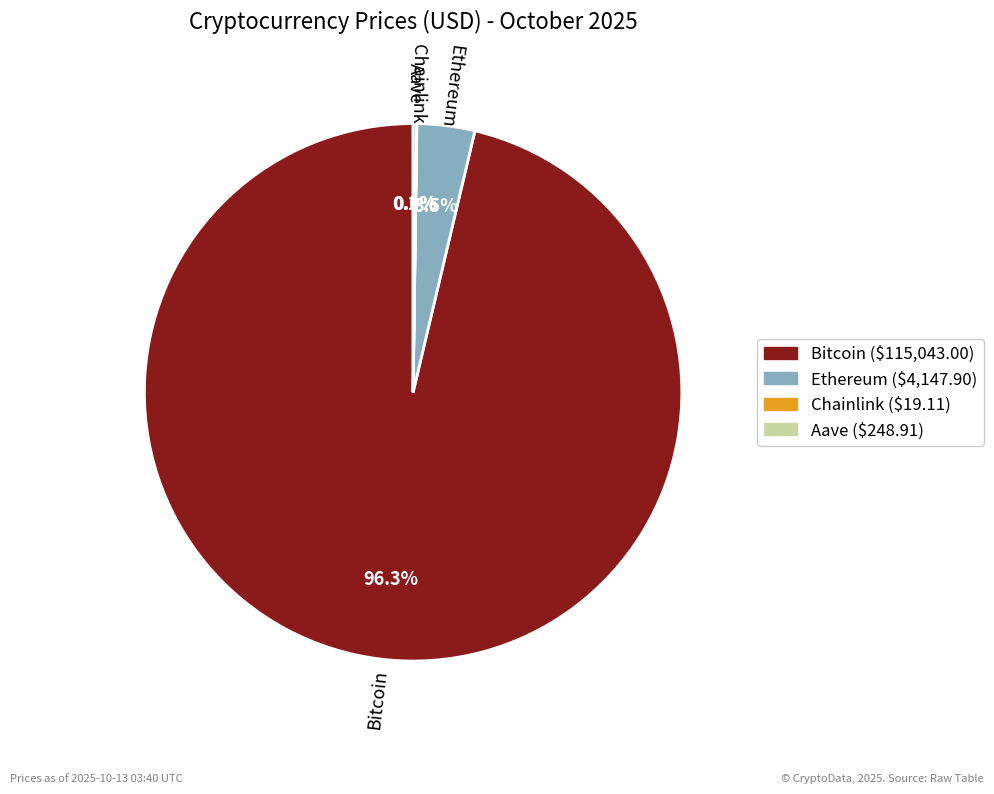

How much of the chart is everything except Ethereum?

96.5%